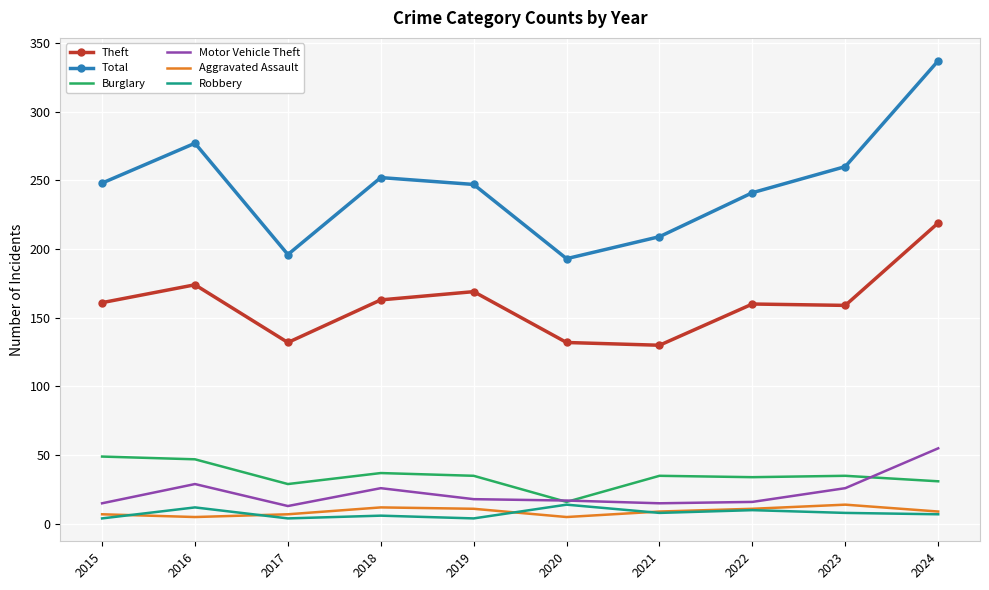

What is the spread (max minus min) of values at 2016?

272